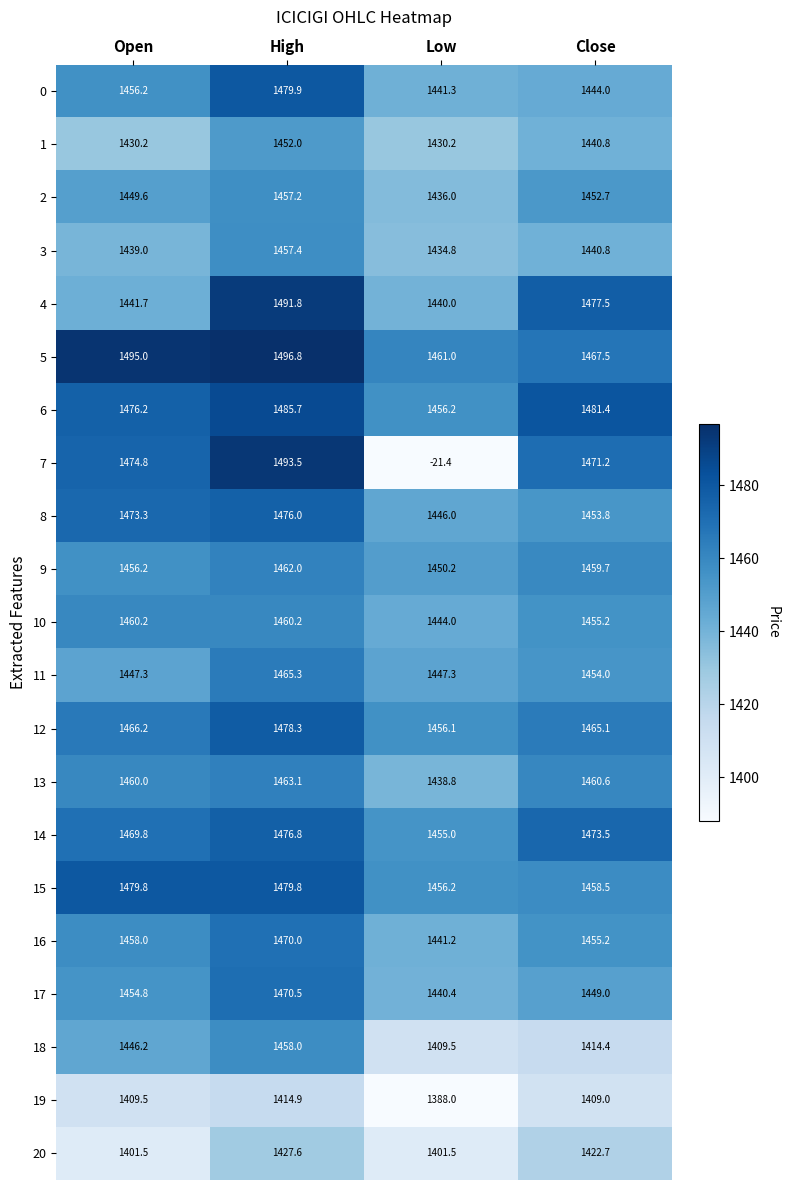

What is the smallest value displayed?

-21.4